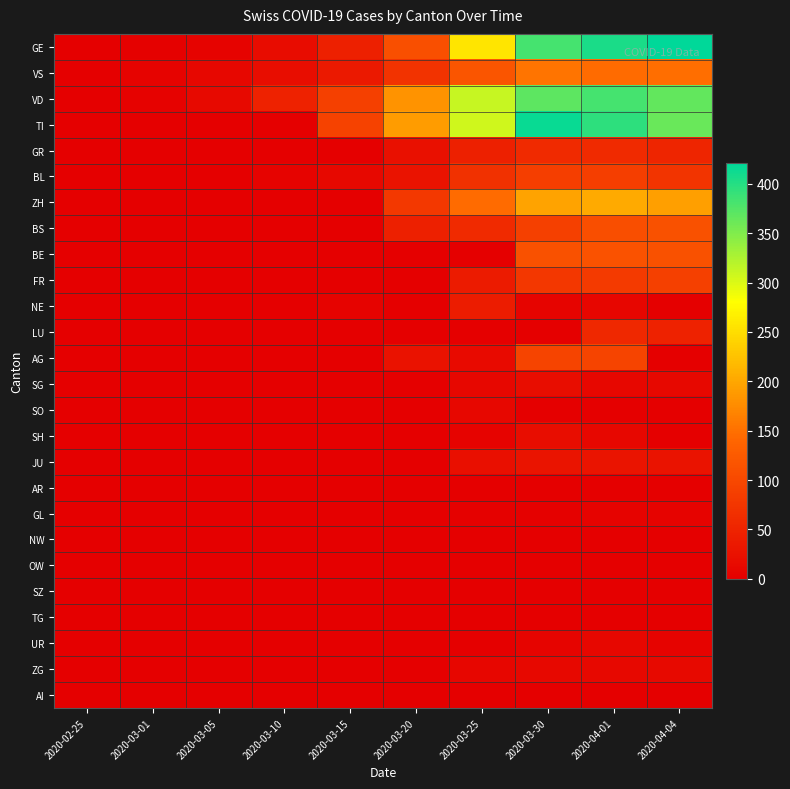

Reading right to left, transcribe all the data shown in this chart.

GE: 2020-04-04=421	2020-04-01=406	2020-03-30=382	2020-03-25=258	2020-03-20=109	2020-03-15=46	2020-03-10=18	2020-03-05=5	2020-03-01=3	2020-02-25=0
VS: 2020-04-04=149	2020-04-01=146	2020-03-30=153	2020-03-25=118	2020-03-20=72	2020-03-15=35	2020-03-10=19	2020-03-05=10	2020-03-01=6	2020-02-25=0
VD: 2020-04-04=366	2020-04-01=383	2020-03-30=369	2020-03-25=312	2020-03-20=182	2020-03-15=90	2020-03-10=48	2020-03-05=14	2020-03-01=4	2020-02-25=0
TI: 2020-04-04=363	2020-04-01=396	2020-03-30=415	2020-03-25=306	2020-03-20=190	2020-03-15=92	2020-03-10=0	2020-03-05=0	2020-03-01=0	2020-02-25=0
GR: 2020-04-04=52	2020-04-01=59	2020-03-30=58	2020-03-25=45	2020-03-20=24	2020-03-15=0	2020-03-10=0	2020-03-05=0	2020-03-01=0	2020-02-25=0
BL: 2020-04-04=73	2020-04-01=86	2020-03-30=86	2020-03-25=68	2020-03-20=27	2020-03-15=12	2020-03-10=5	2020-03-05=1	2020-03-01=1	2020-02-25=1
ZH: 2020-04-04=194	2020-04-01=203	2020-03-30=197	2020-03-25=146	2020-03-20=78	2020-03-15=0	2020-03-10=0	2020-03-05=0	2020-03-01=0	2020-02-25=0
BS: 2020-04-04=112	2020-04-01=108	2020-03-30=90	2020-03-25=58	2020-03-20=45	2020-03-15=0	2020-03-10=1	2020-03-05=1	2020-03-01=0	2020-02-25=0
BE: 2020-04-04=113	2020-04-01=115	2020-03-30=112	2020-03-25=0	2020-03-20=0	2020-03-15=0	2020-03-10=0	2020-03-05=0	2020-03-01=0	2020-02-25=0
FR: 2020-04-04=89	2020-04-01=81	2020-03-30=77	2020-03-25=39	2020-03-20=0	2020-03-15=0	2020-03-10=0	2020-03-05=0	2020-03-01=0	2020-02-25=0
NE: 2020-04-04=0	2020-04-01=9	2020-03-30=8	2020-03-25=41	2020-03-20=0	2020-03-15=6	2020-03-10=0	2020-03-05=0	2020-03-01=0	2020-02-25=0
LU: 2020-04-04=49	2020-04-01=57	2020-03-30=0	2020-03-25=0	2020-03-20=0	2020-03-15=0	2020-03-10=0	2020-03-05=0	2020-03-01=0	2020-02-25=0
AG: 2020-04-04=0	2020-04-01=94	2020-03-30=94	2020-03-25=16	2020-03-20=25	2020-03-15=0	2020-03-10=0	2020-03-05=0	2020-03-01=0	2020-02-25=0
SG: 2020-04-04=12	2020-04-01=10	2020-03-30=19	2020-03-25=10	2020-03-20=0	2020-03-15=0	2020-03-10=0	2020-03-05=0	2020-03-01=0	2020-02-25=0
SO: 2020-04-04=0	2020-04-01=0	2020-03-30=0	2020-03-25=10	2020-03-20=0	2020-03-15=0	2020-03-10=0	2020-03-05=0	2020-03-01=0	2020-02-25=0
SH: 2020-04-04=0	2020-04-01=10	2020-03-30=19	2020-03-25=6	2020-03-20=0	2020-03-15=0	2020-03-10=0	2020-03-05=0	2020-03-01=0	2020-02-25=0
JU: 2020-04-04=27	2020-04-01=29	2020-03-30=28	2020-03-25=23	2020-03-20=0	2020-03-15=0	2020-03-10=0	2020-03-05=0	2020-03-01=0	2020-02-25=0
AR: 2020-04-04=0	2020-04-01=0	2020-03-30=0	2020-03-25=0	2020-03-20=0	2020-03-15=0	2020-03-10=0	2020-03-05=0	2020-03-01=0	2020-02-25=0
GL: 2020-04-04=5	2020-04-01=5	2020-03-30=3	2020-03-25=2	2020-03-20=0	2020-03-15=0	2020-03-10=0	2020-03-05=0	2020-03-01=0	2020-02-25=0
NW: 2020-04-04=0	2020-04-01=0	2020-03-30=0	2020-03-25=0	2020-03-20=0	2020-03-15=0	2020-03-10=0	2020-03-05=0	2020-03-01=0	2020-02-25=0
OW: 2020-04-04=0	2020-04-01=0	2020-03-30=0	2020-03-25=0	2020-03-20=0	2020-03-15=0	2020-03-10=0	2020-03-05=0	2020-03-01=0	2020-02-25=0
SZ: 2020-04-04=0	2020-04-01=0	2020-03-30=0	2020-03-25=0	2020-03-20=0	2020-03-15=0	2020-03-10=0	2020-03-05=0	2020-03-01=0	2020-02-25=0
TG: 2020-04-04=0	2020-04-01=0	2020-03-30=0	2020-03-25=0	2020-03-20=0	2020-03-15=0	2020-03-10=0	2020-03-05=0	2020-03-01=0	2020-02-25=0
UR: 2020-04-04=6	2020-04-01=10	2020-03-30=7	2020-03-25=0	2020-03-20=0	2020-03-15=0	2020-03-10=0	2020-03-05=0	2020-03-01=0	2020-02-25=0
ZG: 2020-04-04=14	2020-04-01=13	2020-03-30=13	2020-03-25=9	2020-03-20=1	2020-03-15=0	2020-03-10=0	2020-03-05=0	2020-03-01=0	2020-02-25=0
AI: 2020-04-04=0	2020-04-01=0	2020-03-30=0	2020-03-25=0	2020-03-20=0	2020-03-15=0	2020-03-10=0	2020-03-05=0	2020-03-01=0	2020-02-25=0